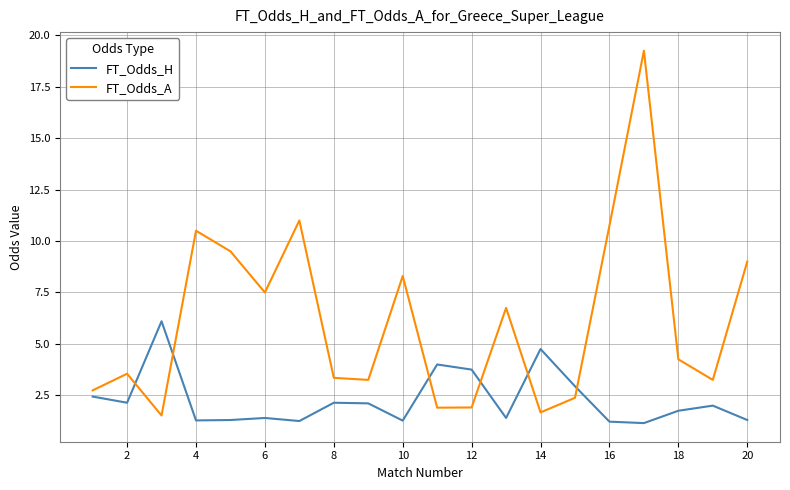

After their last crossing, which series has the higher values: FT_Odds_A or FT_Odds_H?

FT_Odds_A